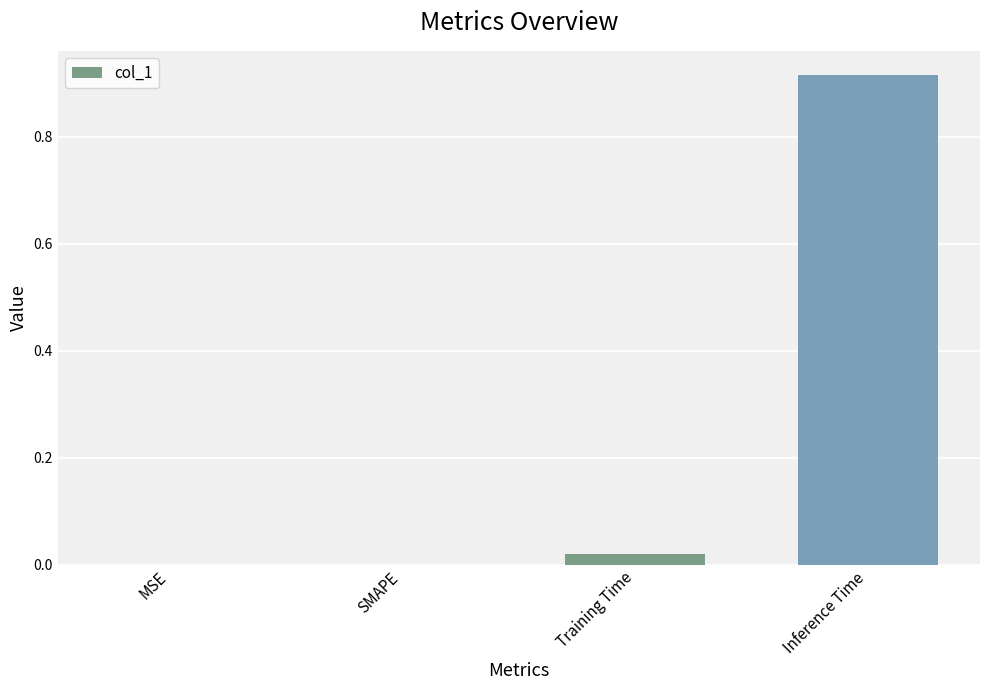

What is the average value?

0.2